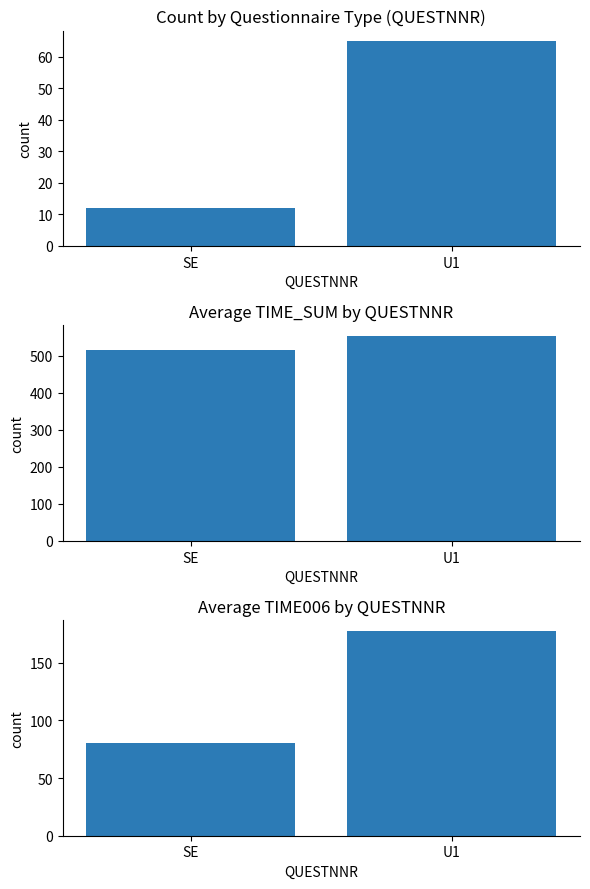

At how many categories does at least one series exceed 203?

2